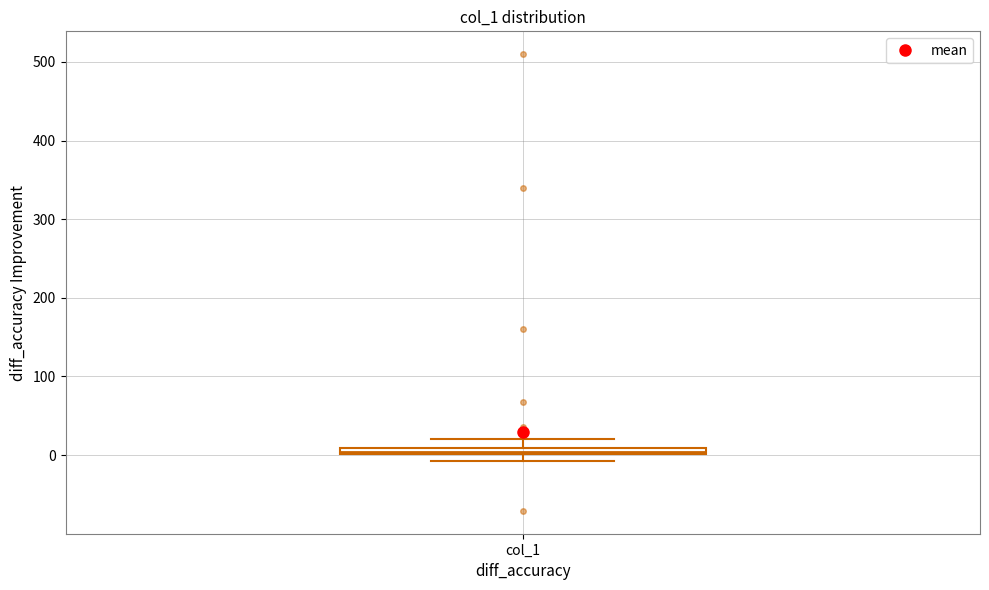

Where is the upper edge of the box for col_1 on the y-axis? The values are not printed on the chart, so give them approximately, as read against the axis.

10